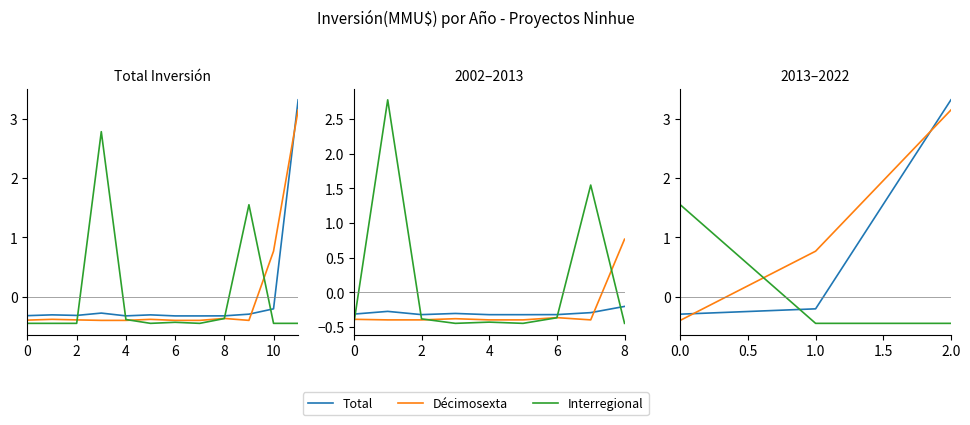

Rank the series by their maximum value, from lowest to highest.

Interregional, Décimosexta, Total